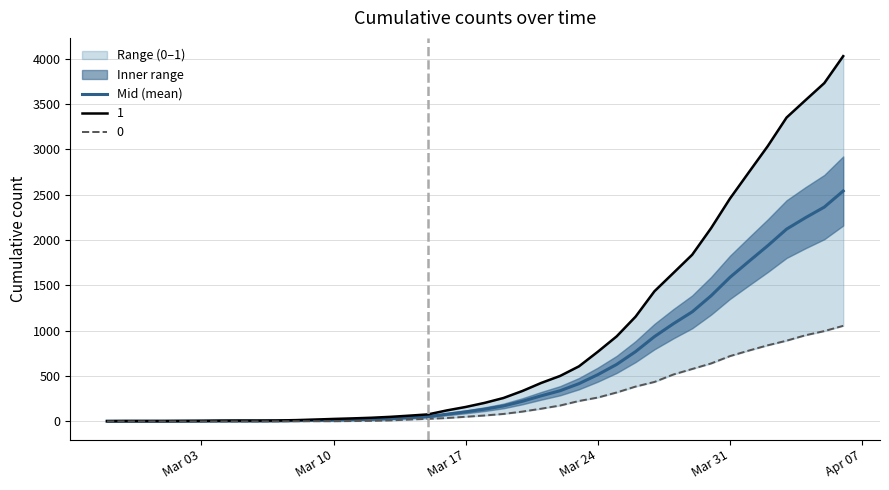

What is the highest value of the Mid (mean) series?

2541.0